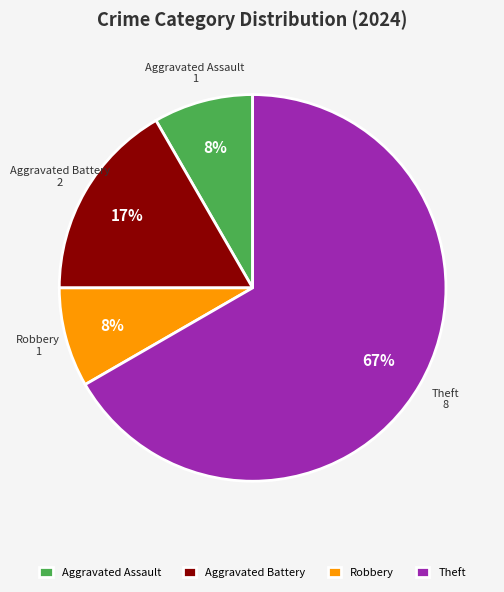

What is the ratio of the value at Aggravated Assault to the value at Aggravated Battery?

0.5